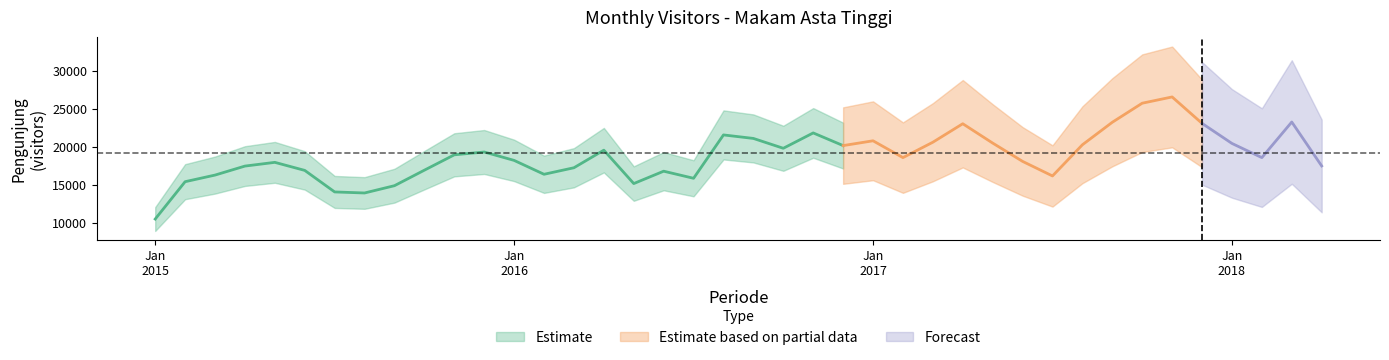

Approximately how many times larger is the value at 22 compared to 32?

1.4